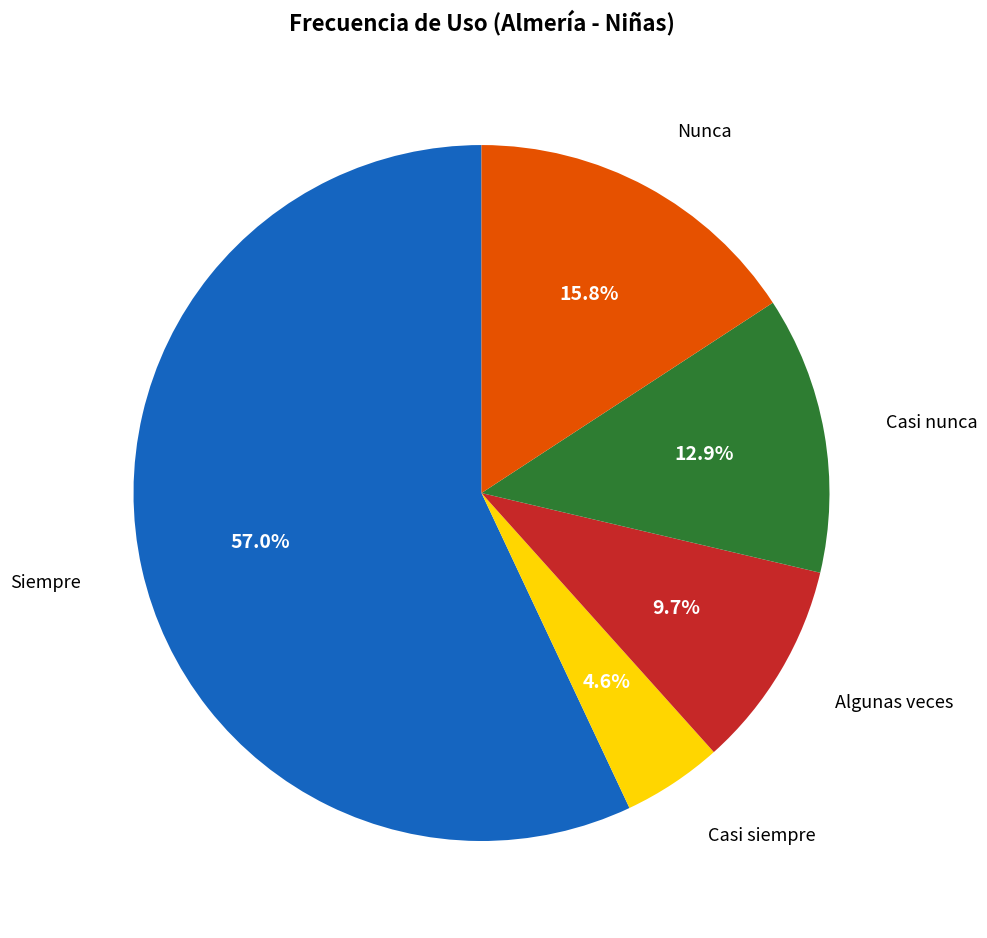

To the nearest percent, what is the combined percentage of Casi nunca and Siempre?

70%